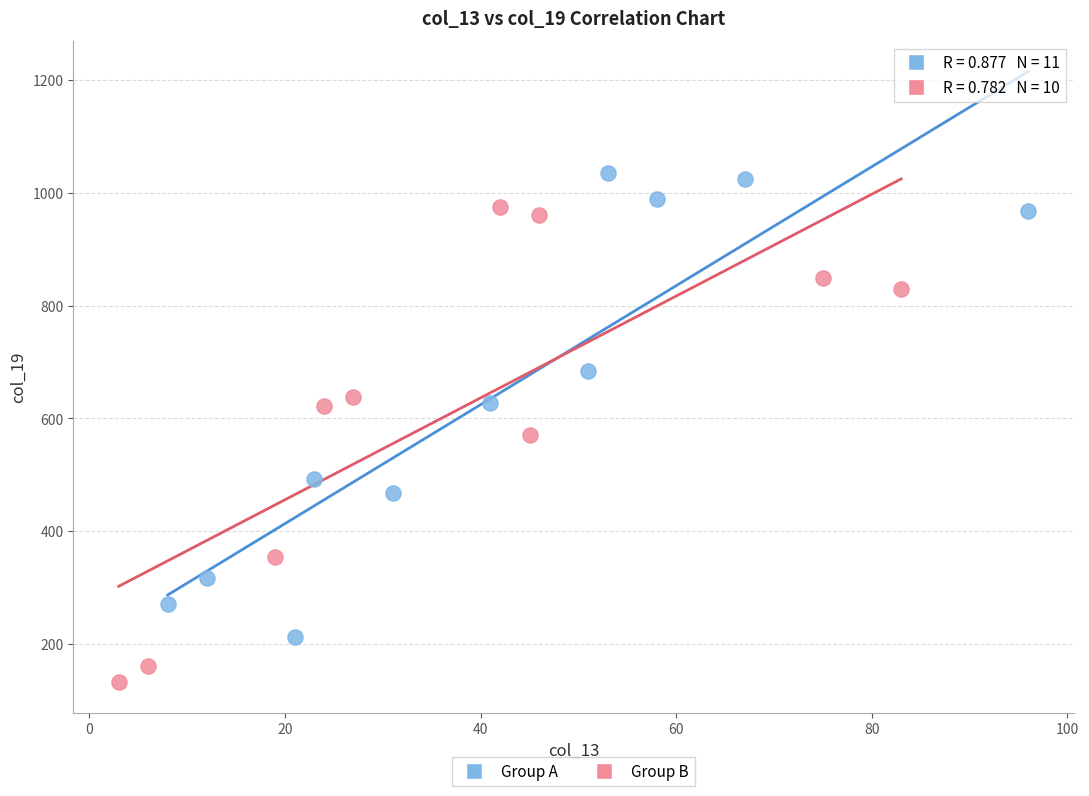

Which series reaches the maximum Y coordinate?

Group A